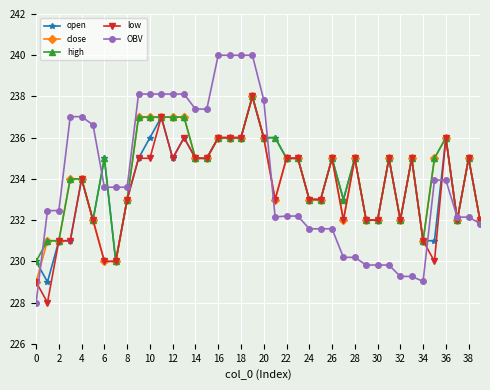

What is the minimum value shown in the chart?

228.0